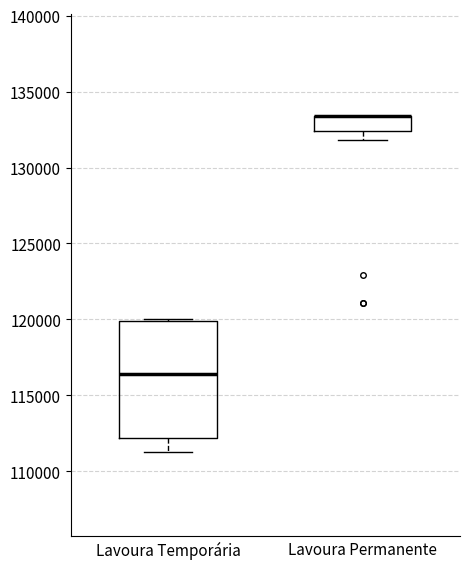

Comparing the boxes themselves (not the whiskers), which one is the tallest?

Lavoura Temporária